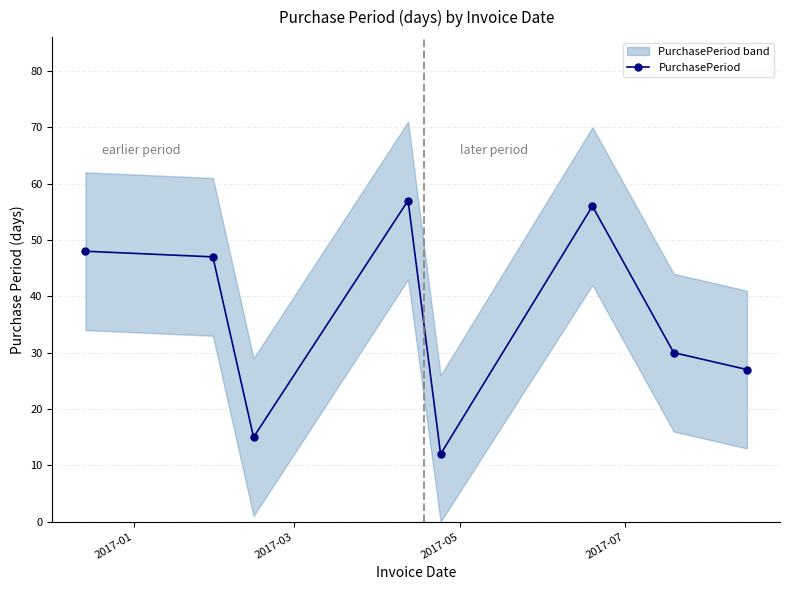

What is the value of the PurchasePeriod point at the 5th from the left?

12